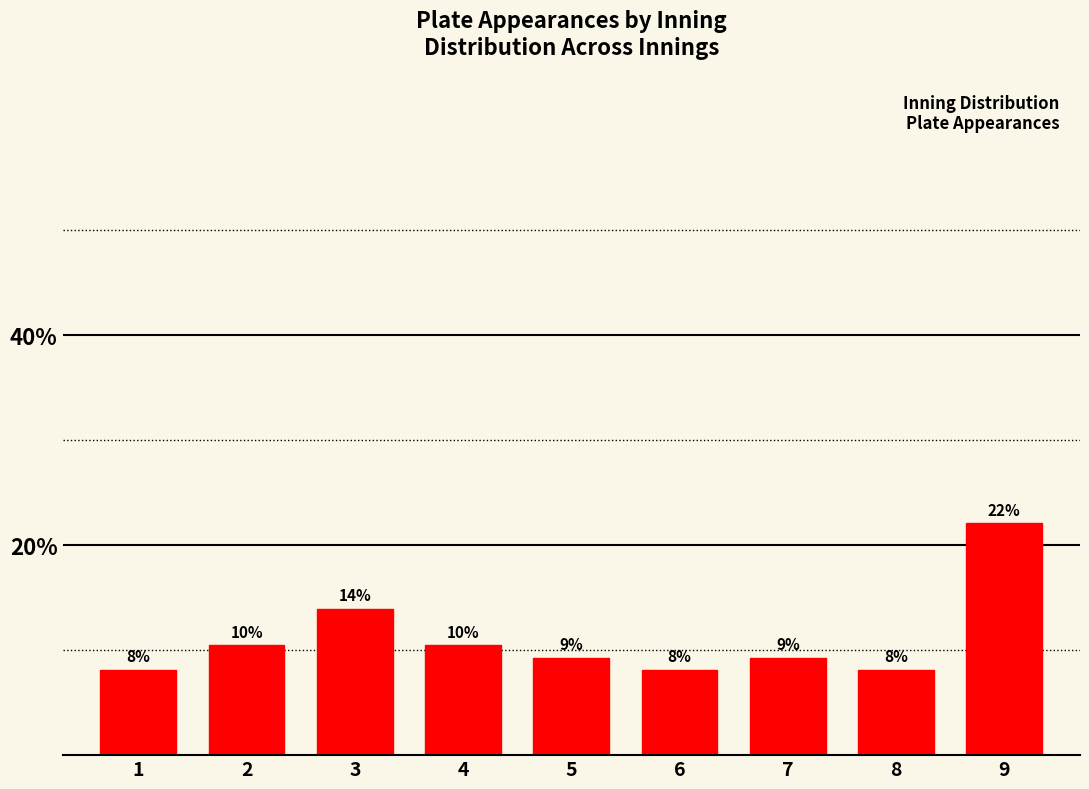

Does the chart contain any negative values?

No